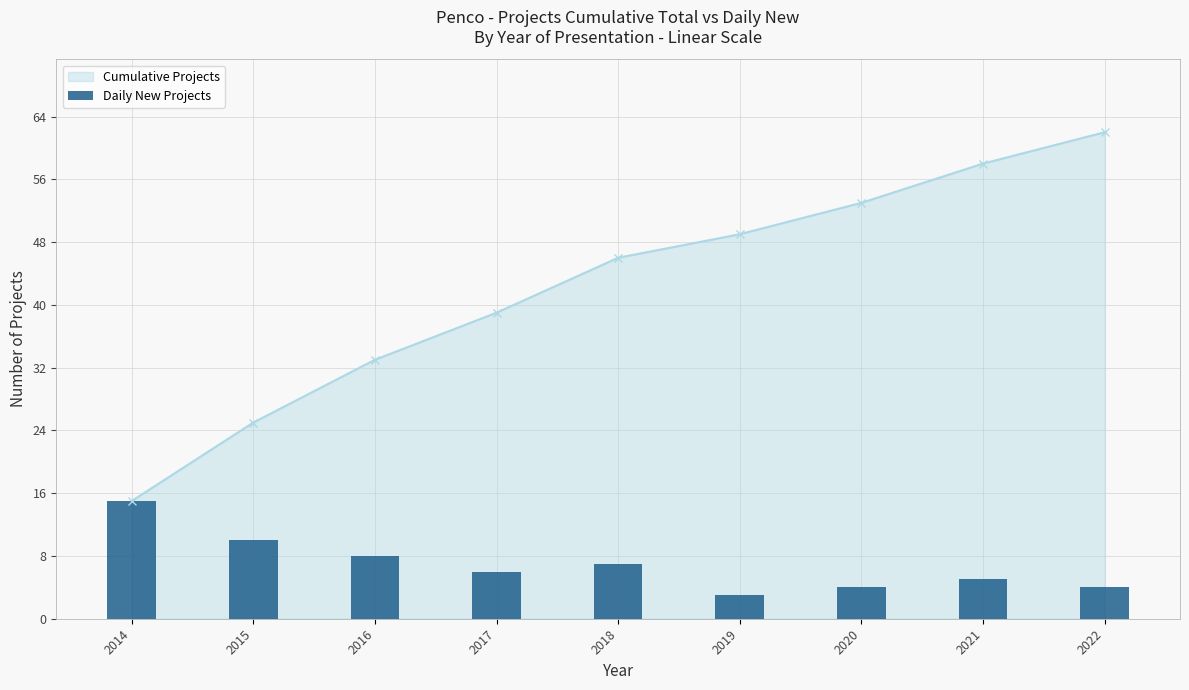

What is the maximum value for Cumulative Projects?

62